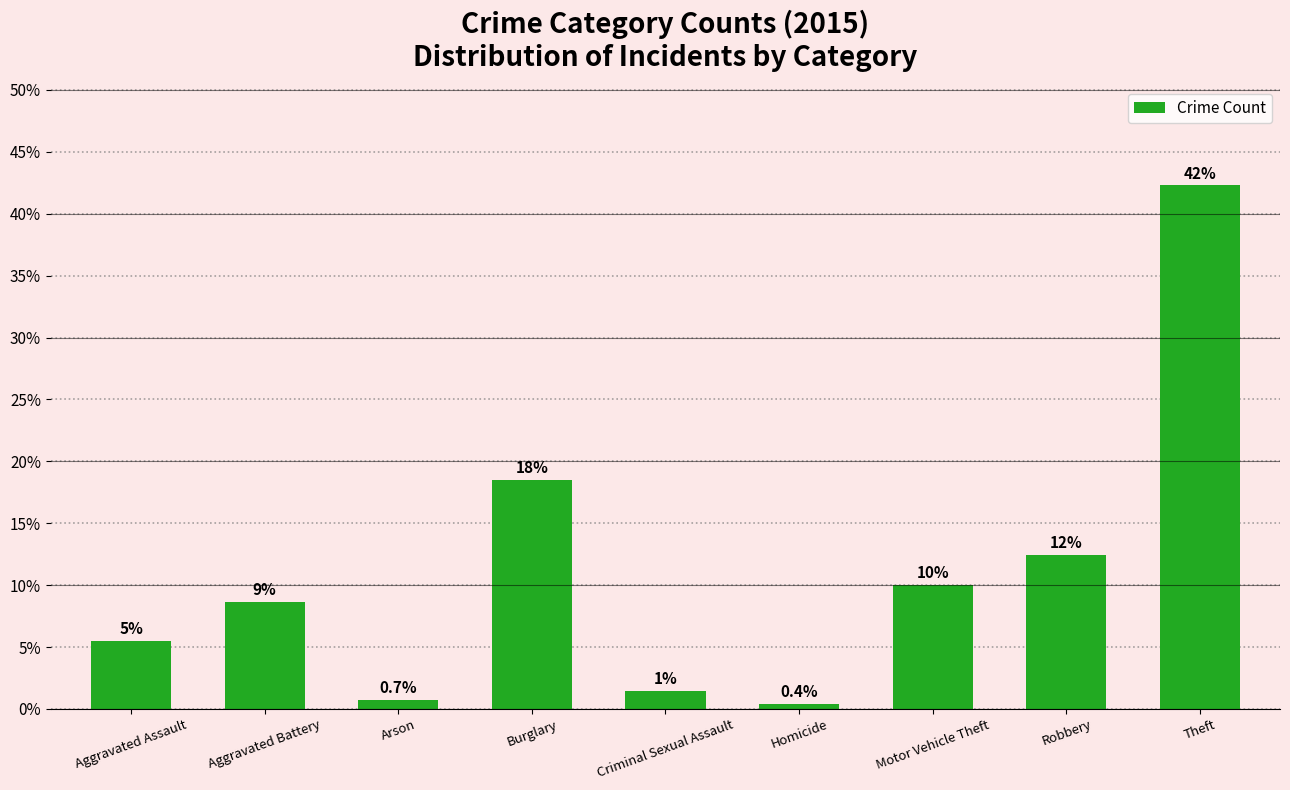

Rank the categories by value from highest to lowest.

Theft, Burglary, Robbery, Motor Vehicle Theft, Aggravated Battery, Aggravated Assault, Criminal Sexual Assault, Arson, Homicide